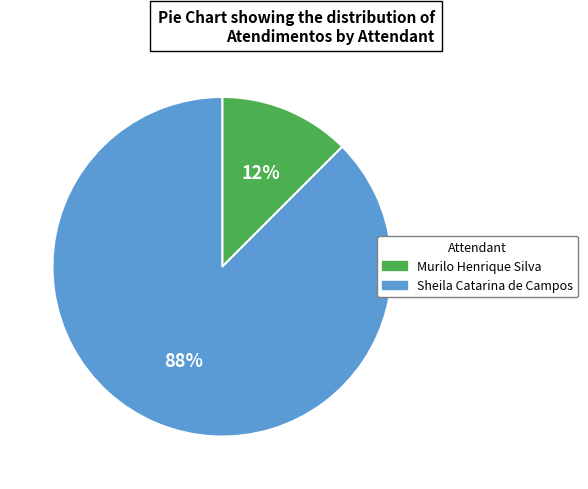

Does Murilo Henrique Silva represent more than half of the total?

No